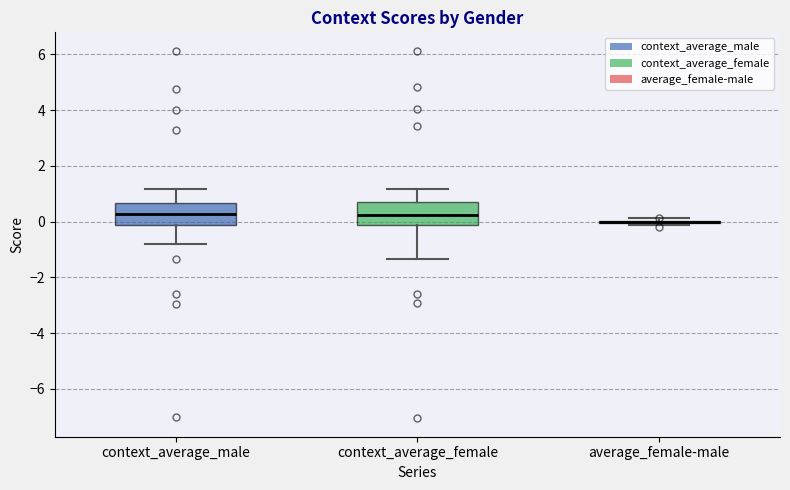

Reading left to right, transcribe this box plot: for each box, give where its median line is, the range the box spans, and where its two whiskers end, as read against the y-axis. The values are not printed on the chart, so give them approximately, as read against the axis.

context_average_male: median 0.2, box -0.2 to 0.6, whiskers -0.8 to 1.2
context_average_female: median 0.2, box -0.2 to 0.6, whiskers -1.4 to 1.2
average_female-male: box collapsed to a line at 0.0, whiskers -0.2 to 0.2